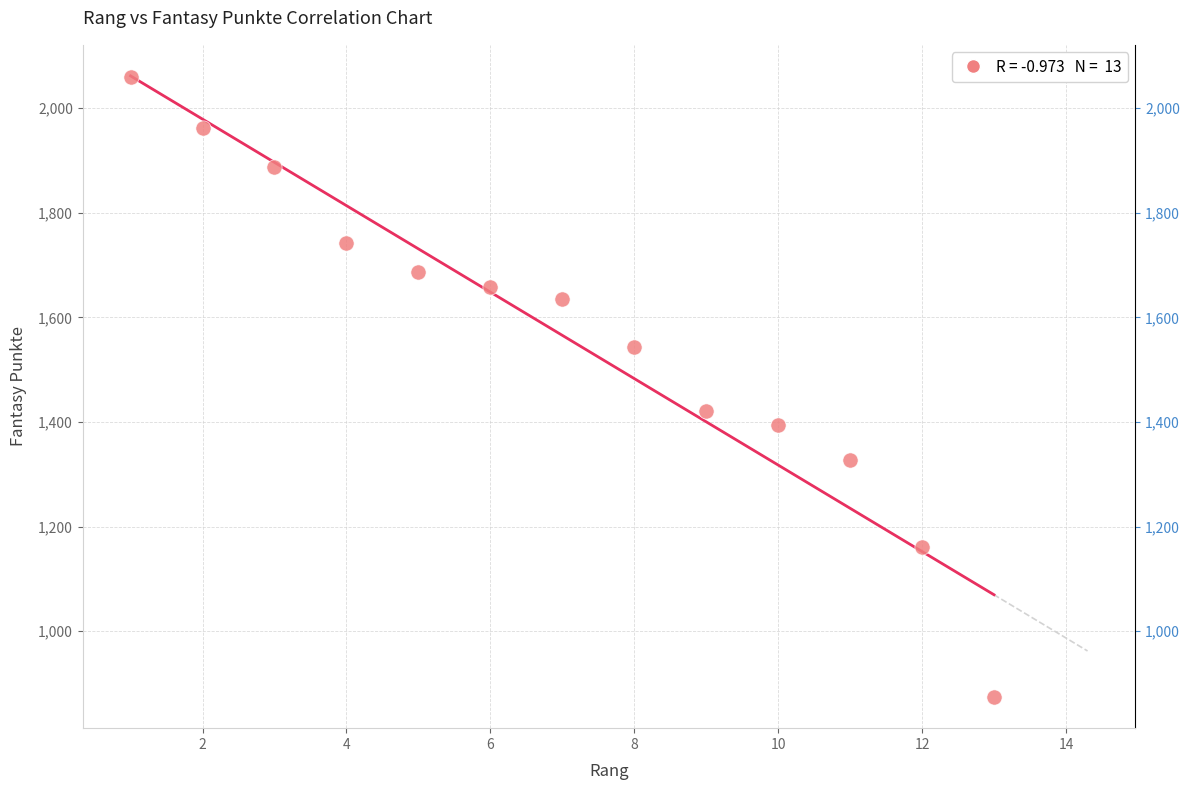

What is the range of Y values (max minus min)?

1185